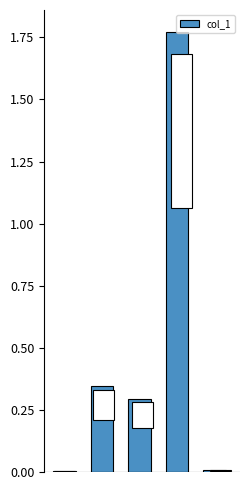

List the labels in order of value, smallest first.

0, 4, 2, 1, 3